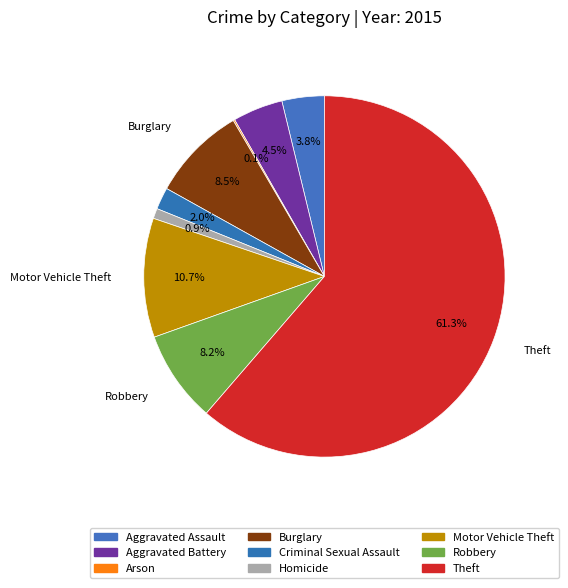

Is it true that Aggravated Battery is 4% of the pie?

True